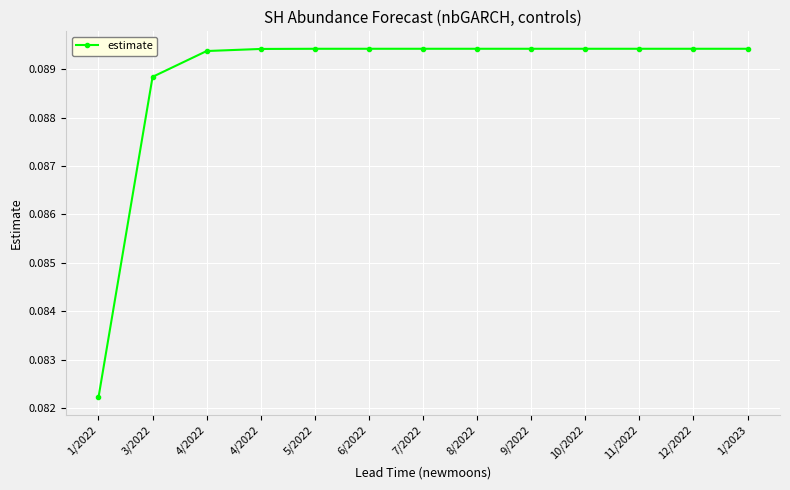

What is the average value?

0.1